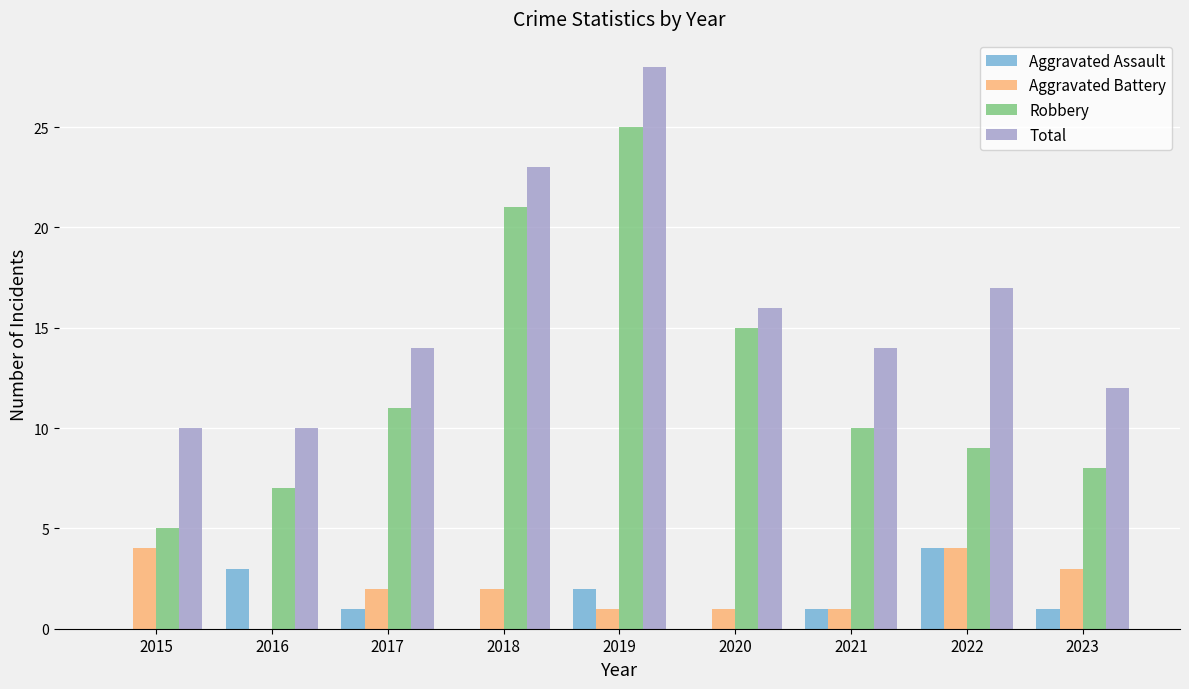

The Total series shows 10 at 2015. True or false?

True